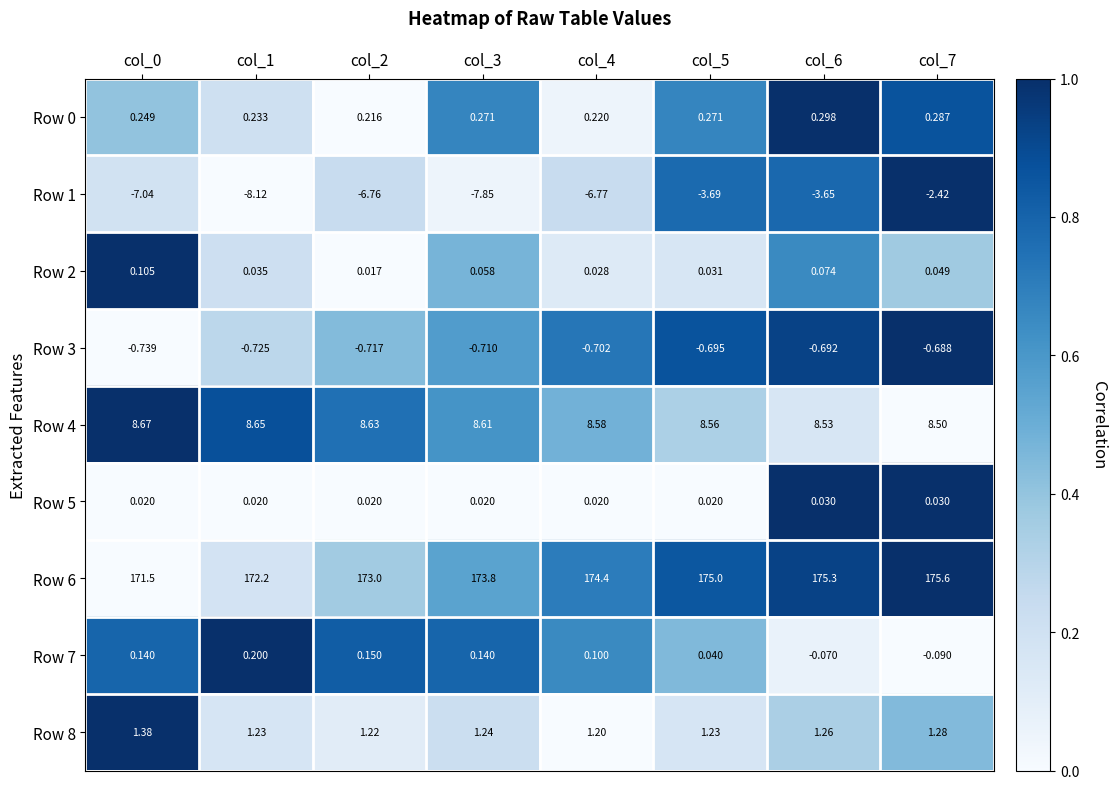

Is the value of Row 7 at col_3 greater than the value of Row 6 at col_6?

No